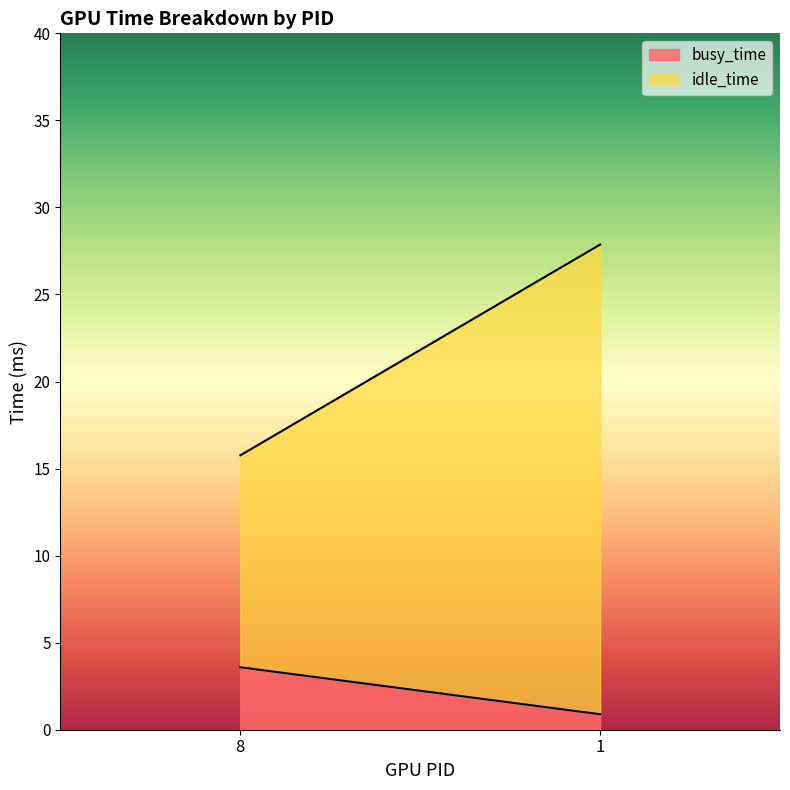

Reading right to left, transcribe all the data shown in this chart.

busy_time: 0.9	3.6
idle_time: 27.0	12.2